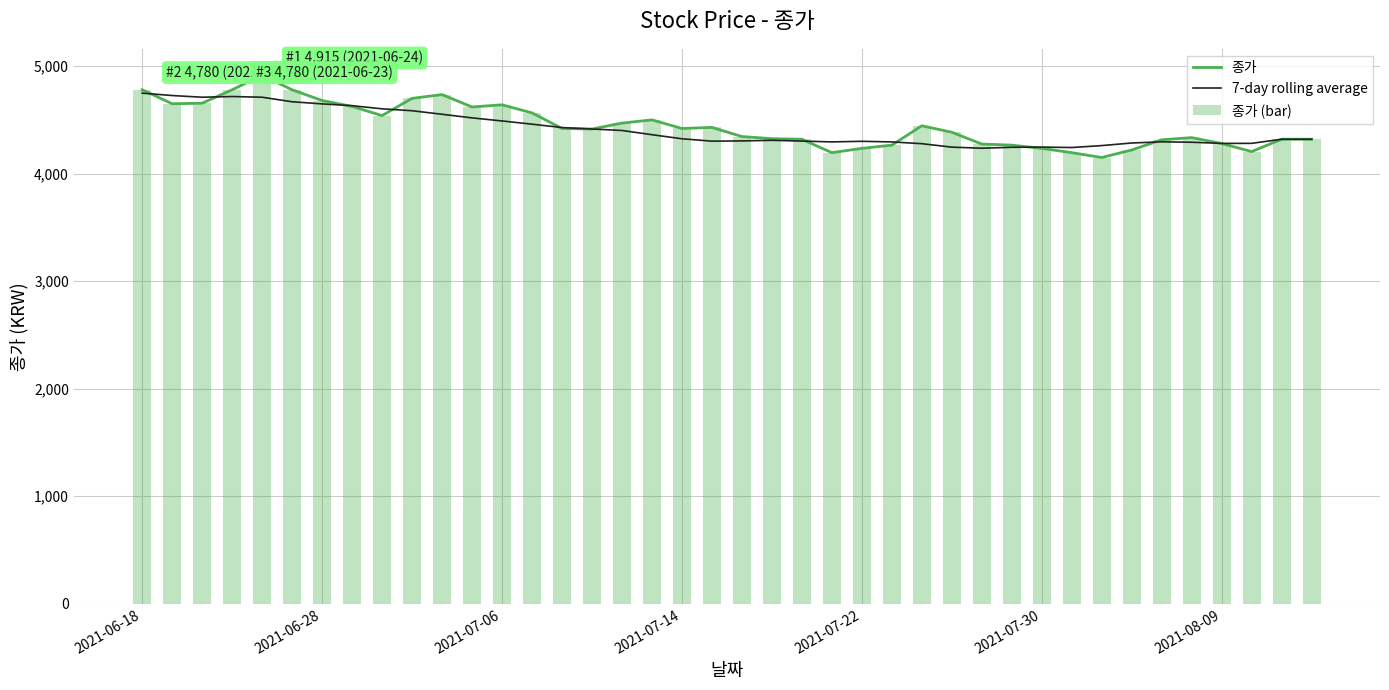

The 종가 (bar) series shows 2763.0 at 9. True or false?

False